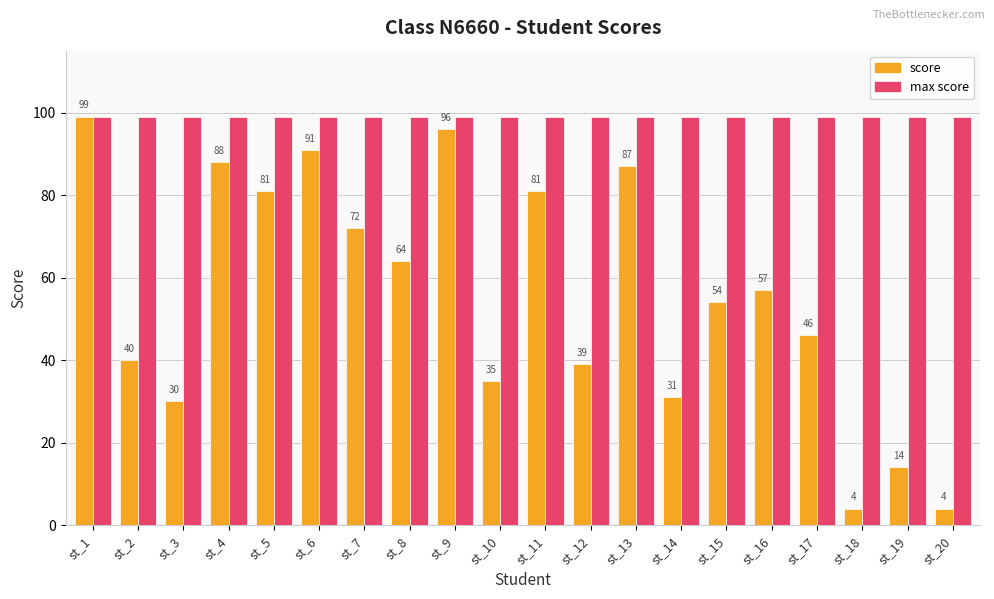

What is the sum of the score values at st_9 and st_15?

150